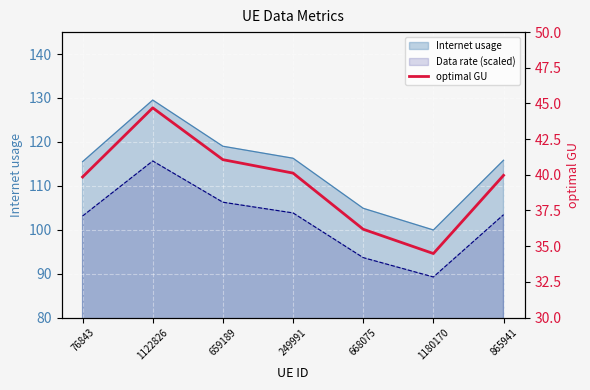

What is the smallest value displayed?

34.5